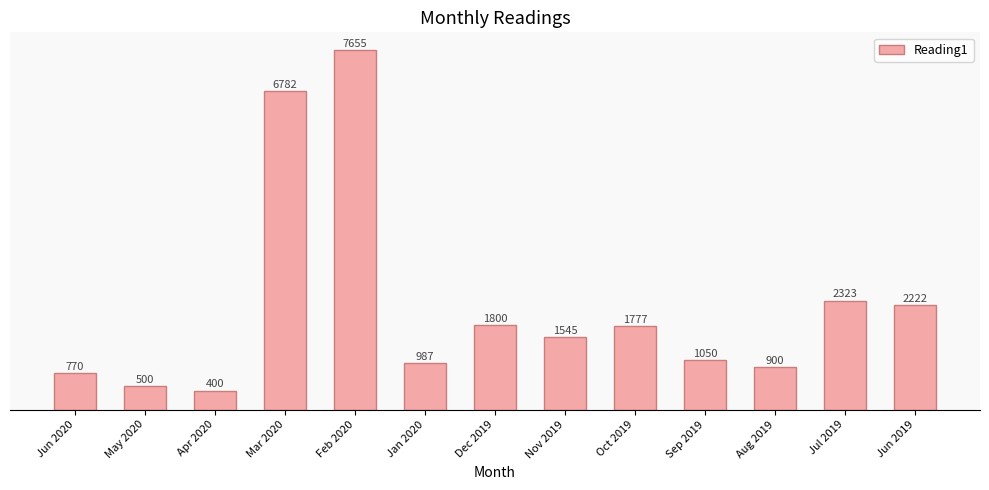

Is it true that the value at Mar 2020 is 10963?

False